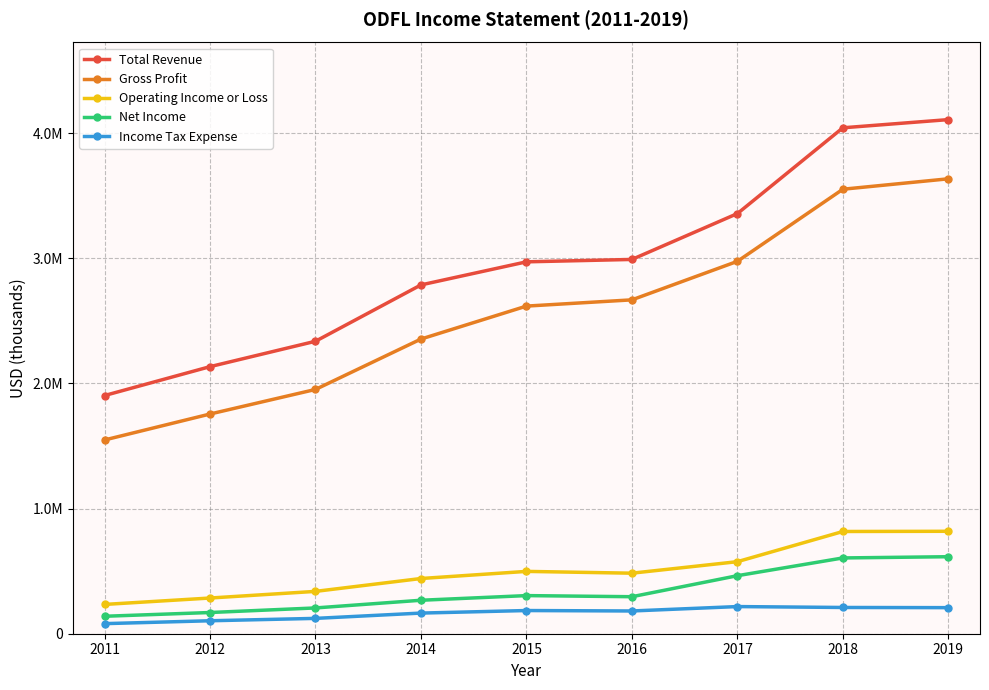

Does the chart have visible grid lines?

Yes